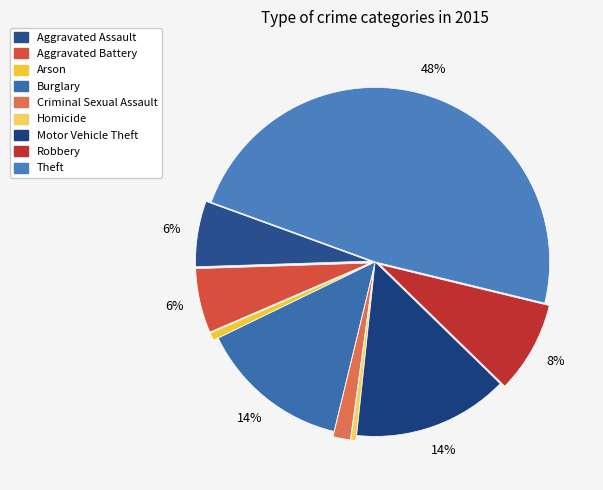

Rank the categories by value from highest to lowest.

Theft, Motor Vehicle Theft, Burglary, Robbery, Aggravated Assault, Aggravated Battery, Criminal Sexual Assault, Arson, Homicide